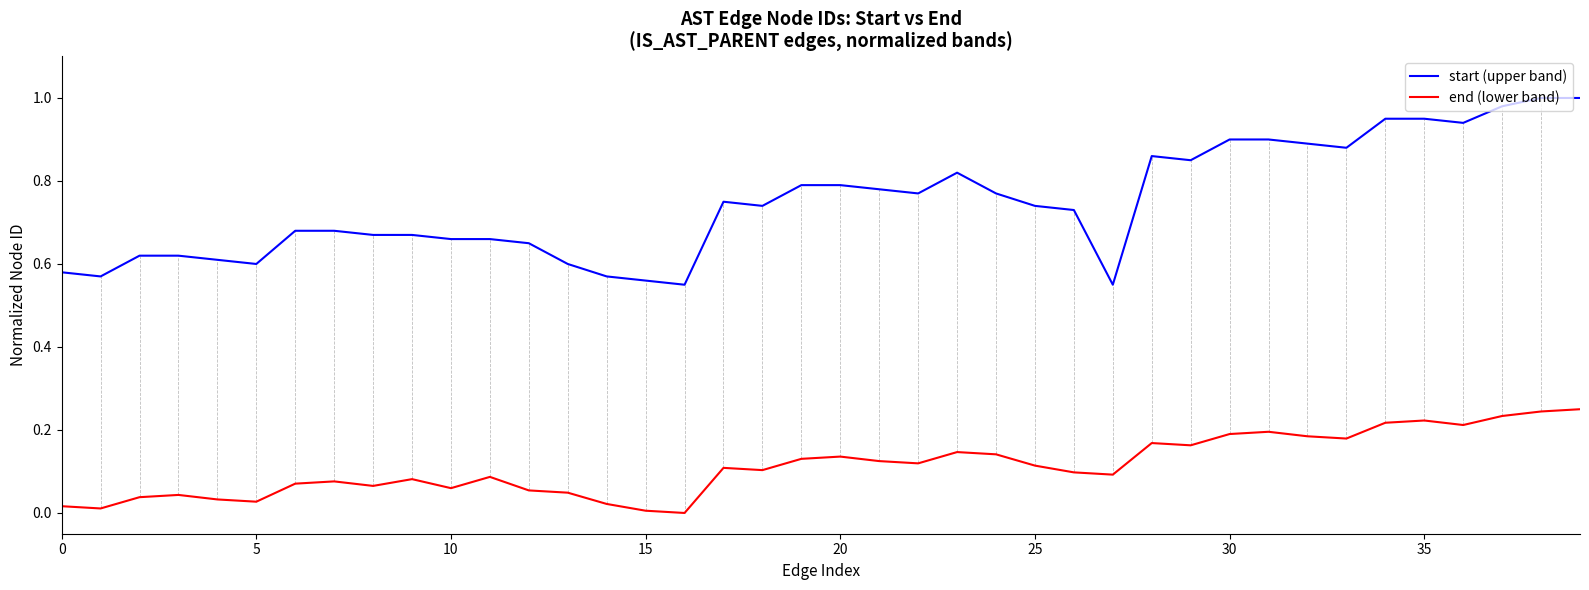

True or false: end (lower band) and start (upper band) intersect in this chart.

False